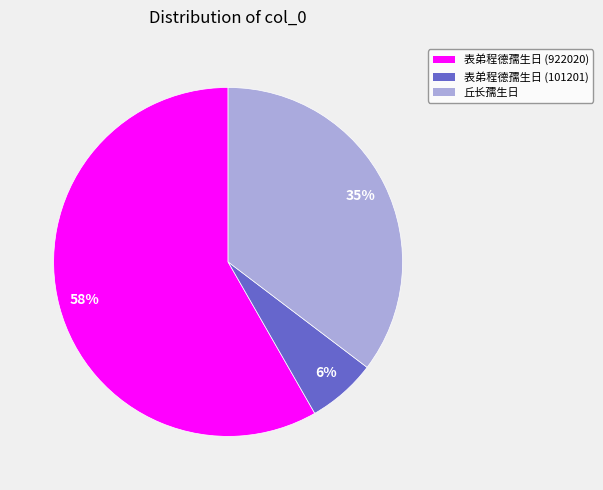

How many segments does this pie chart have?

3